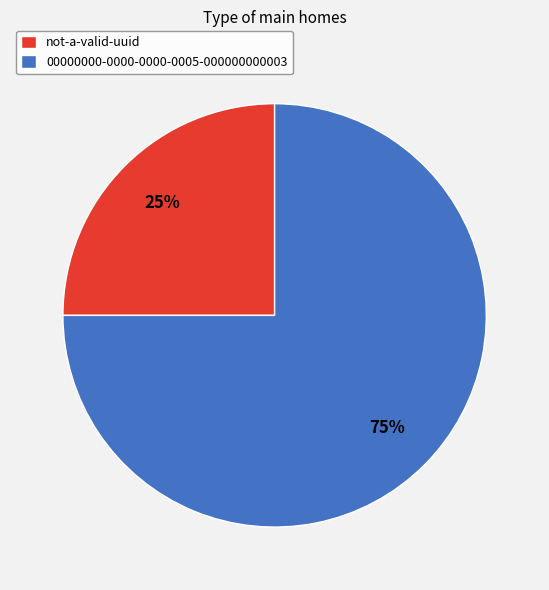

Combined, do not-a-valid-uuid and 00000000-0000-0000-0005-000000000003 account for over 50%?

Yes